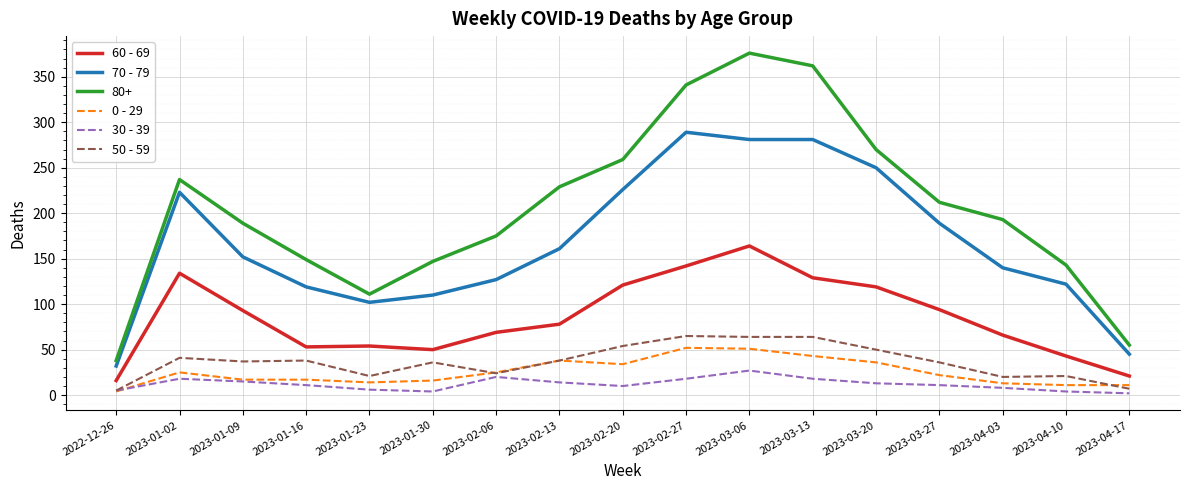

Which series has the largest range (max minus min)?

80+